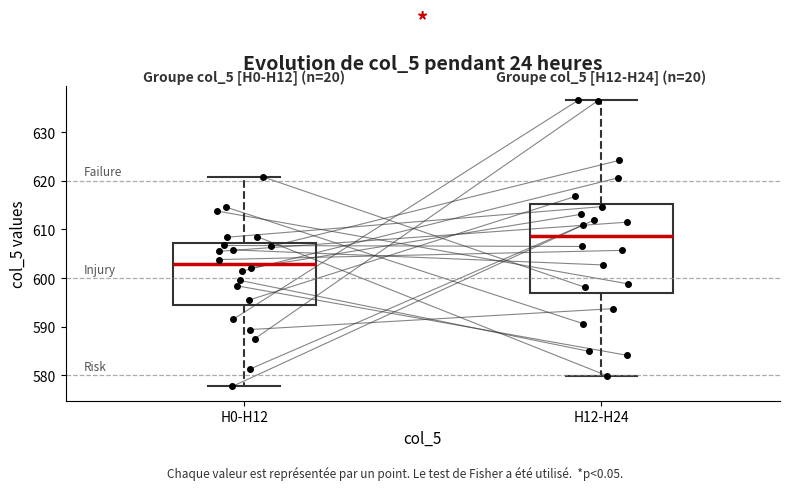

Reading left to right, transcribe this box plot: for each box, give where its median line is, the range the box spans, and where its two whiskers end, as read against the y-axis. The values are not printed on the chart, so give them approximately, as read against the axis.

H0-H12: median 603, box 595 to 607, whiskers 578 to 621
H12-H24: median 609, box 597 to 615, whiskers 580 to 637